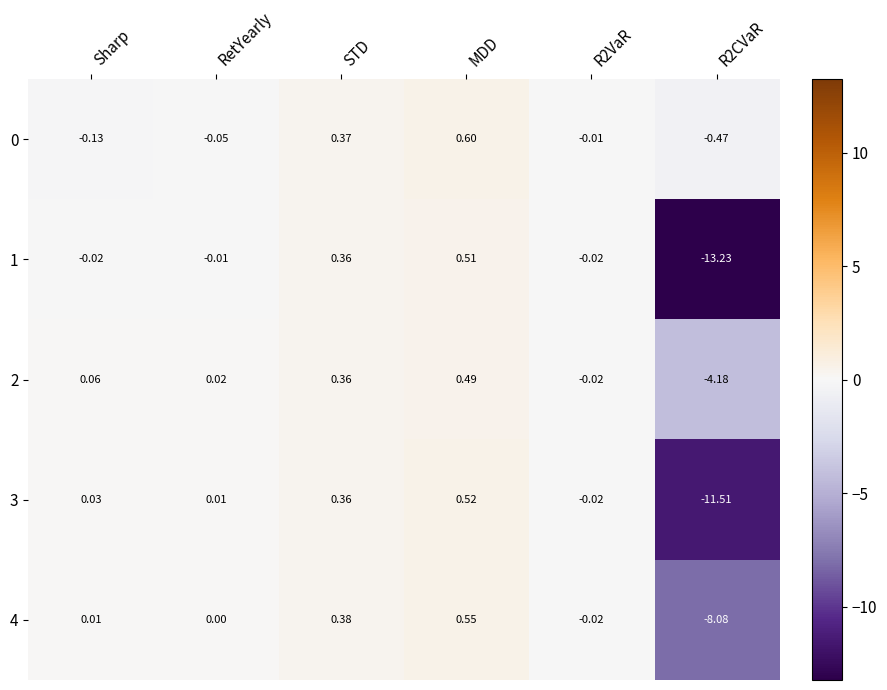

Where does the 0 series first go above 0?

STD